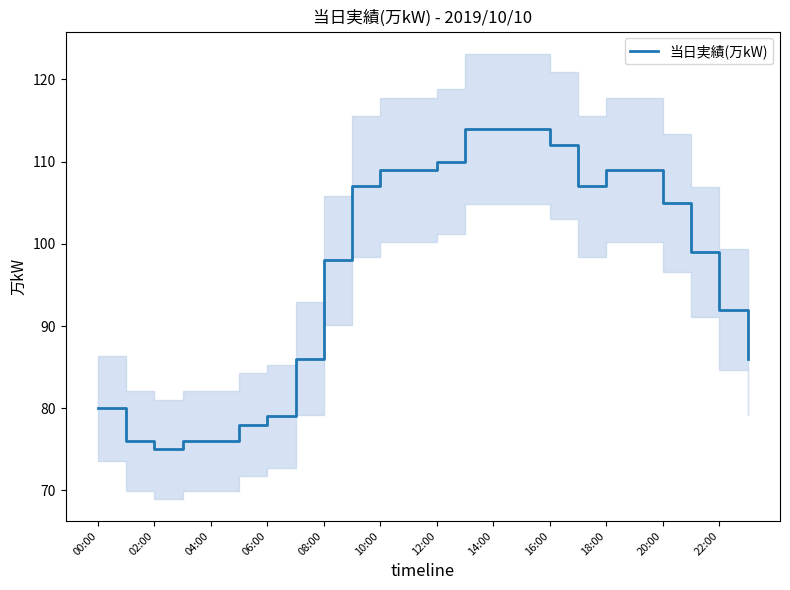

What is the label of the 18th point from the left?

17